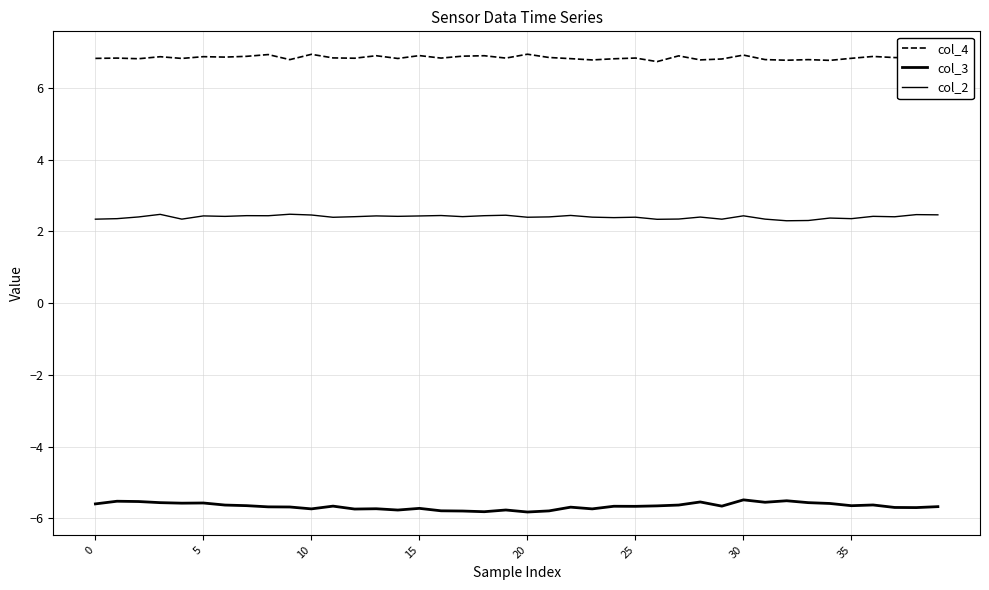

What is the lowest value of the col_2 series?

2.3